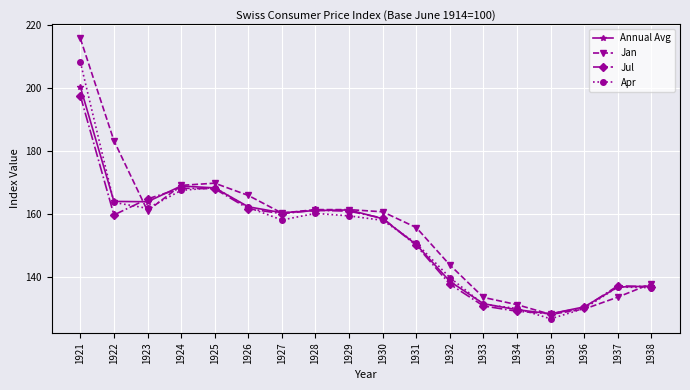

Which series has the largest range (max minus min)?

Jan